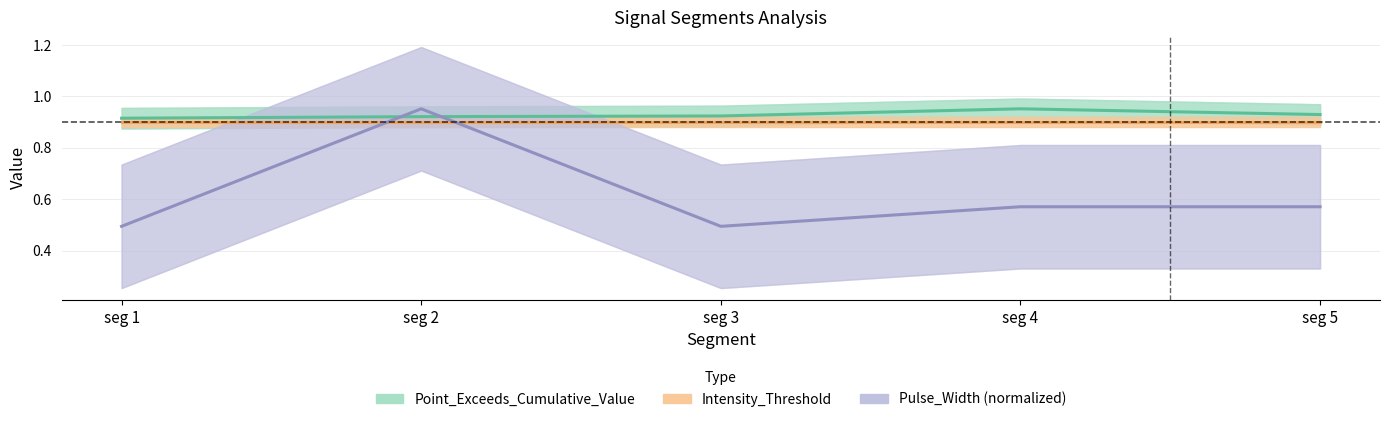

Is the value of Pulse_Width (normalized) at seg 5 greater than the value of Point_Exceeds_Cumulative_Value at seg 1?

No